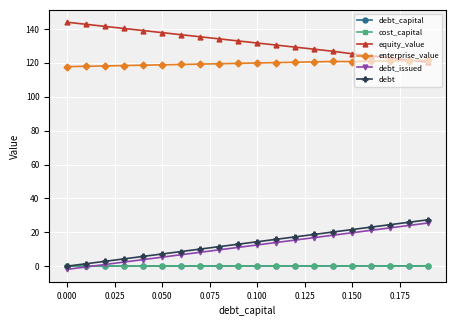

Which series has the largest total across all categories?

equity_value